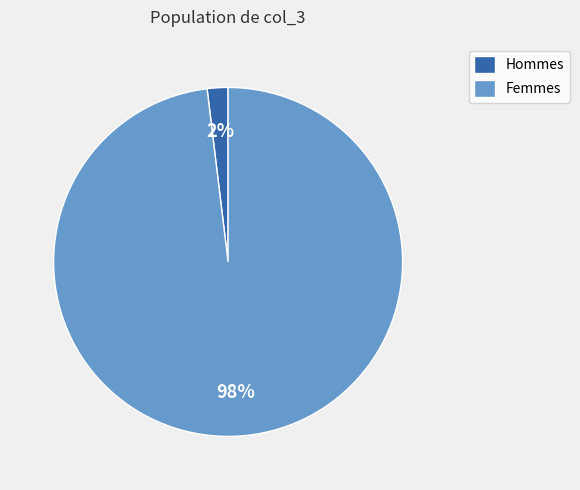

Is Hommes the majority of the pie?

No